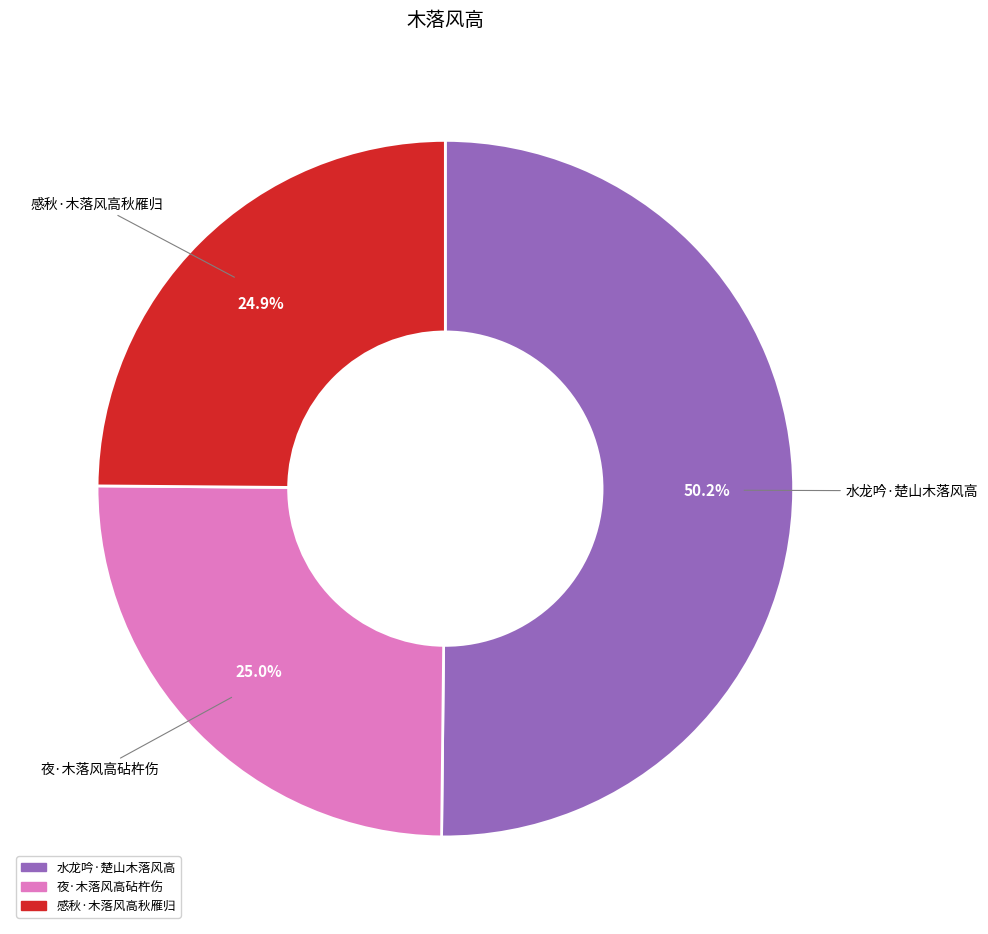

Which has a higher value, 水龙吟·楚山木落风高 or 感秋·木落风高秋雁归?

水龙吟·楚山木落风高